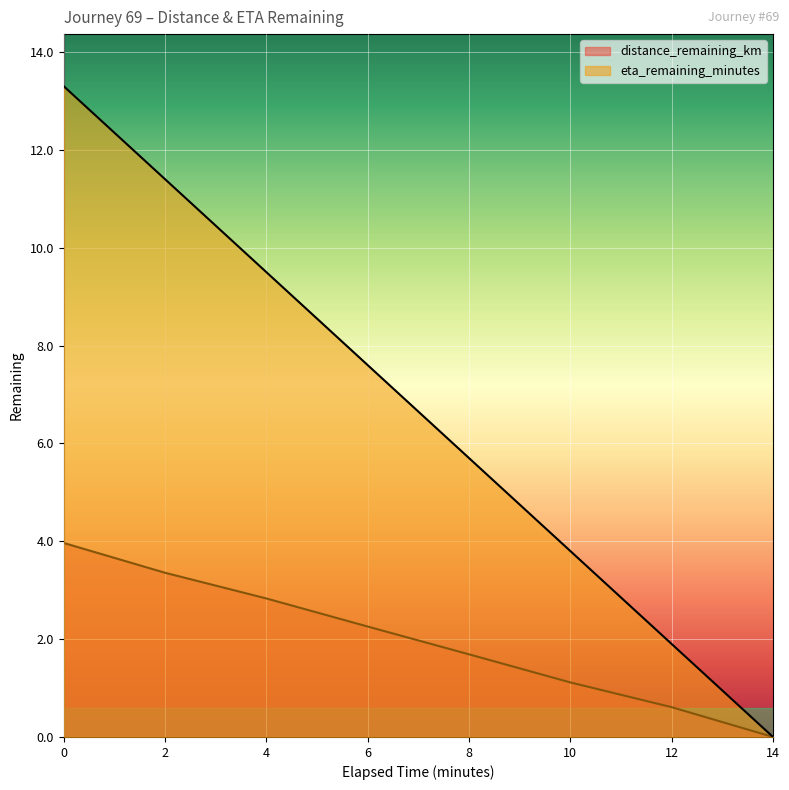

What is the difference between the maximum and minimum values in the distance_remaining_km series?

4.0